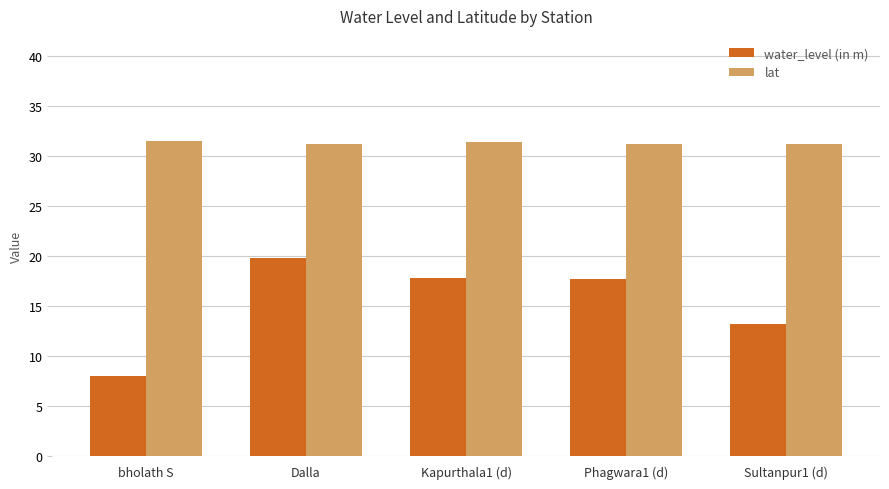

Is it true that lat equals 31.2 at Phagwara1 (d)?

True